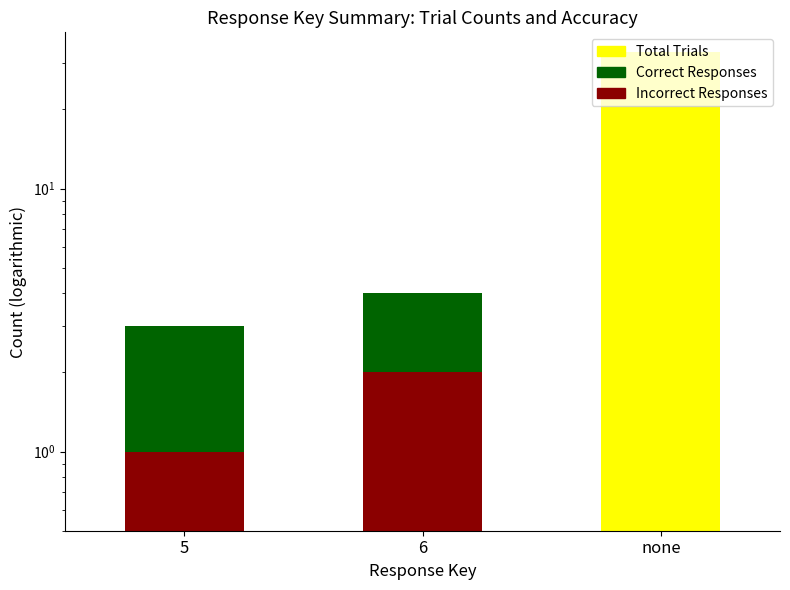

What is the total value across all series at 5?

3